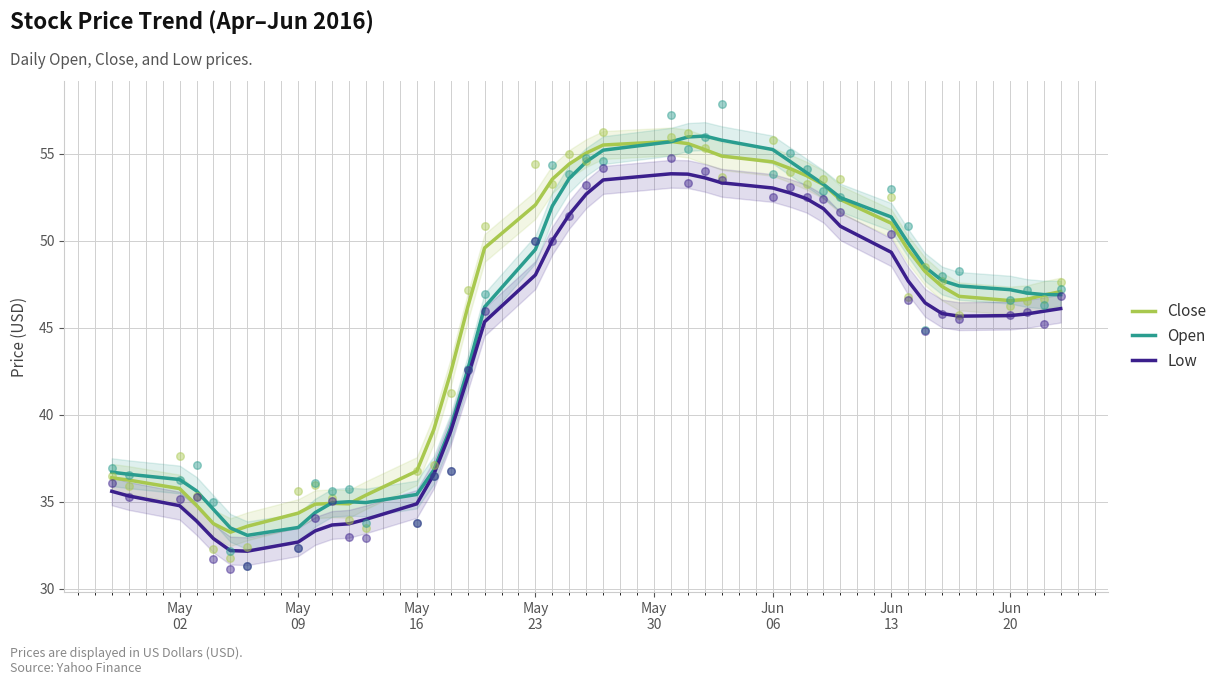

What are all the series names shown in the legend?

Close, Open, Low